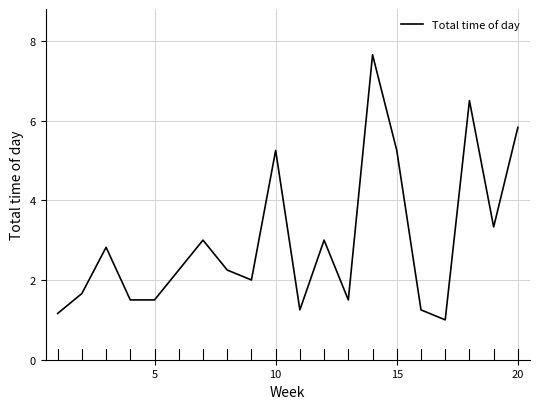

What is the smallest value displayed?

1.0